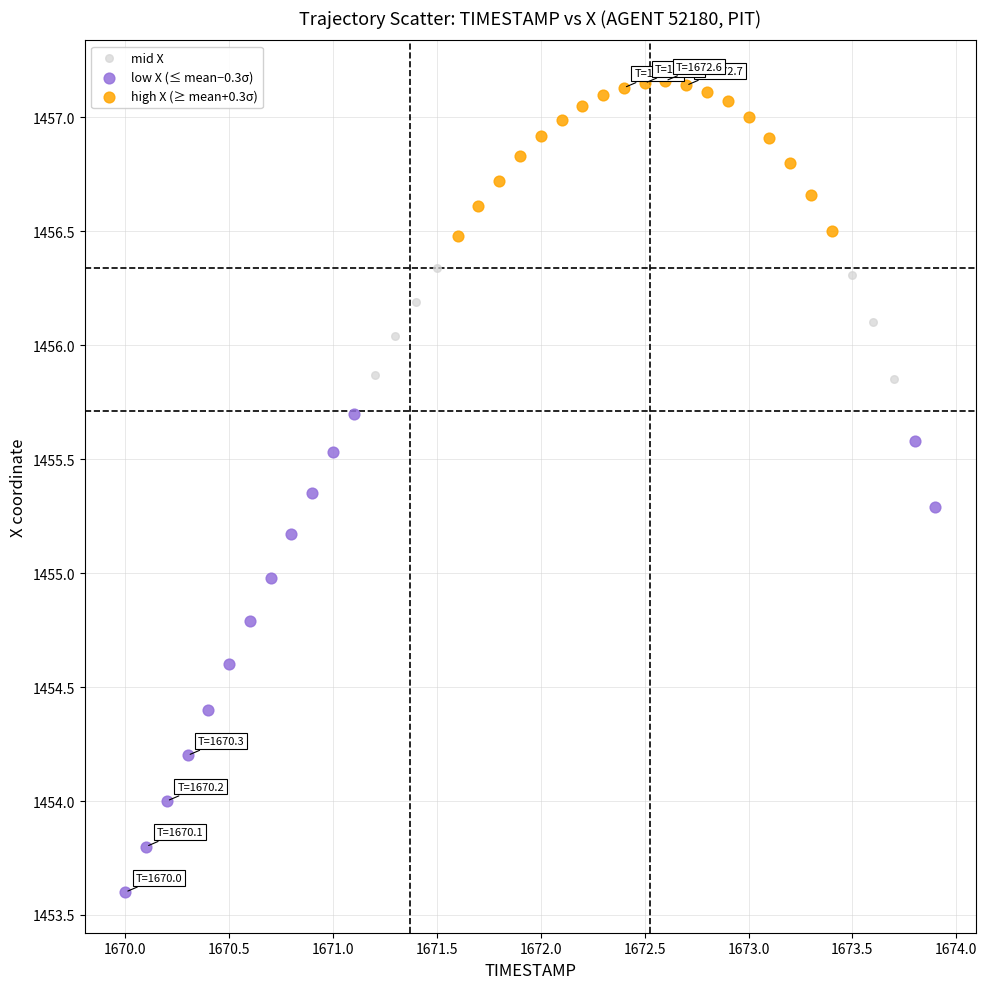

What are all the series names shown in the legend?

mid X, low X (≤ mean−0.3σ), high X (≥ mean+0.3σ)